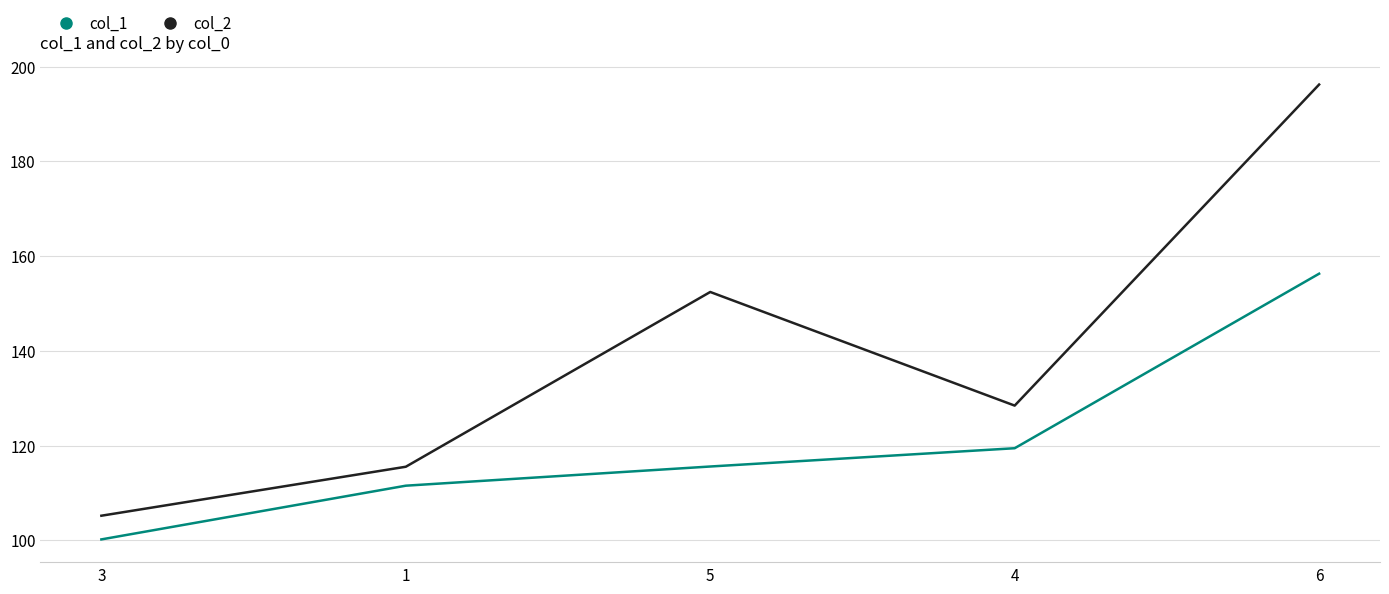

Rank the categories by col_2 value from highest to lowest.

6, 5, 4, 1, 3